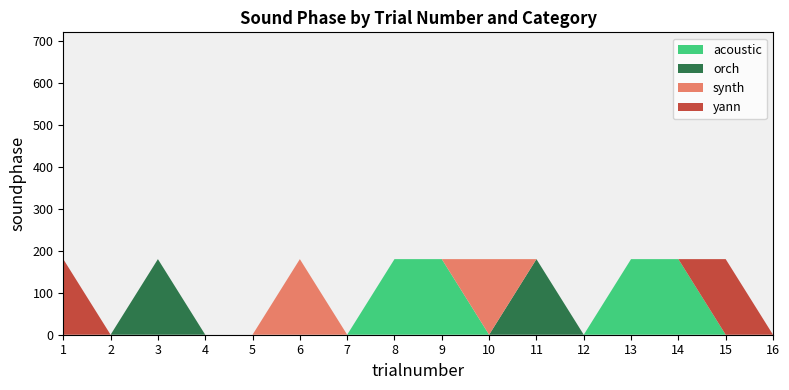

What is the sum of all synth values?

360